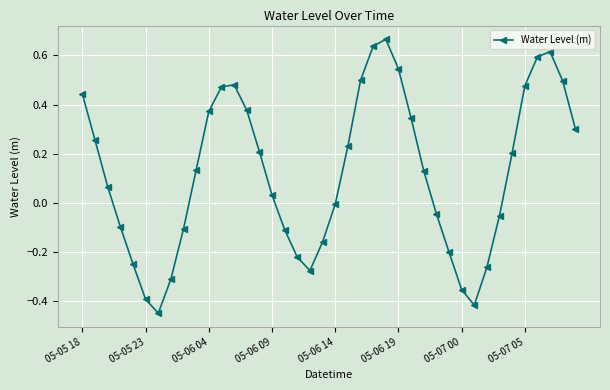

What is the difference between the maximum and second lowest values?

1.1